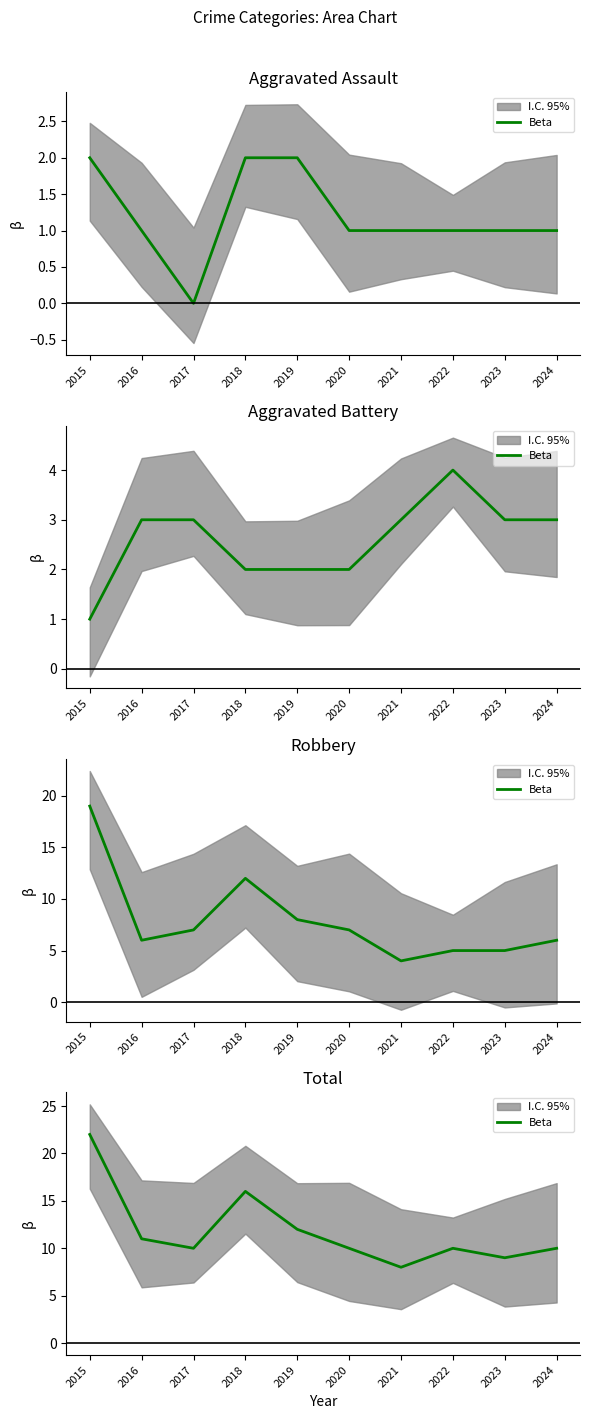

What is the difference between the values at 2024 and 2018?

6